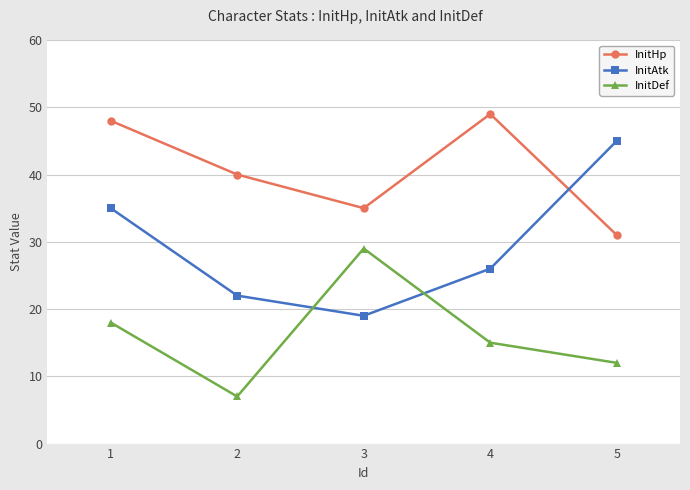

Count the InitDef values in the range 12 to 18.

3